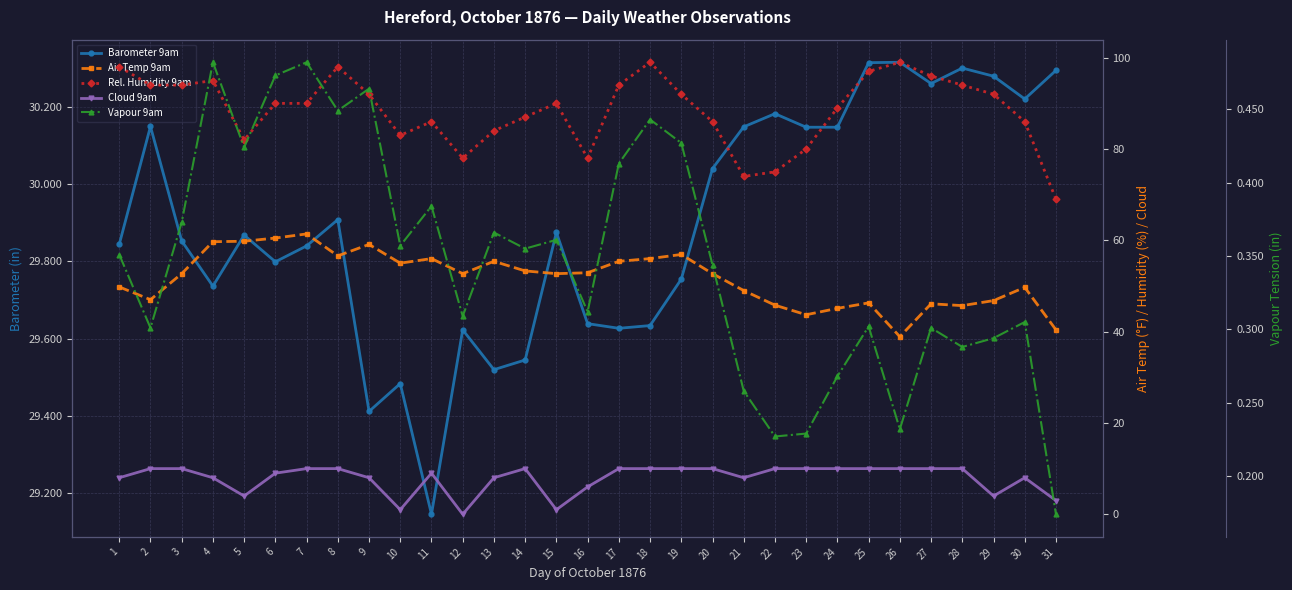

At which label does Barometer 9am reach its peak?

26